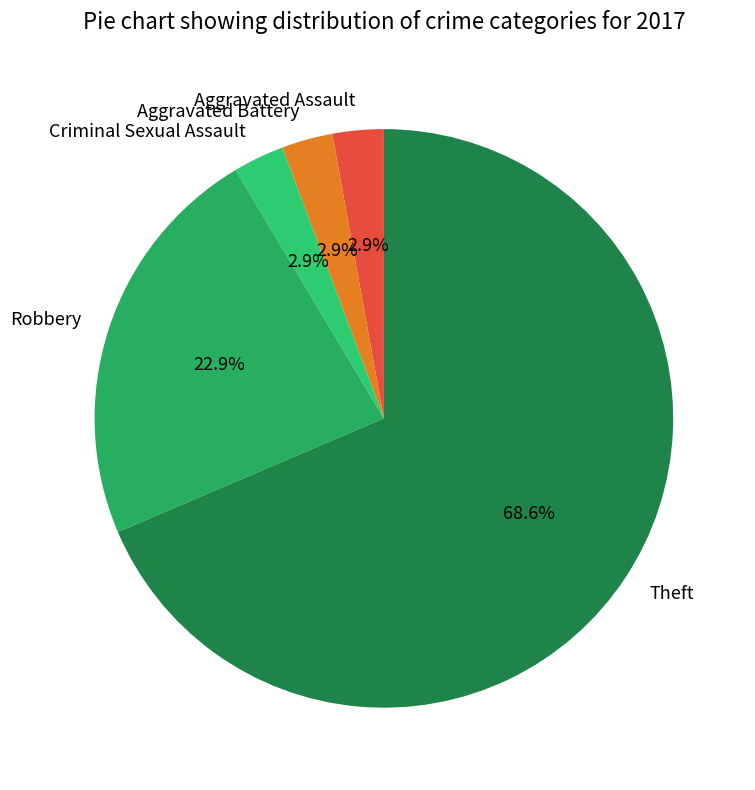

Do Theft and Aggravated Battery together represent more than half of the pie?

Yes